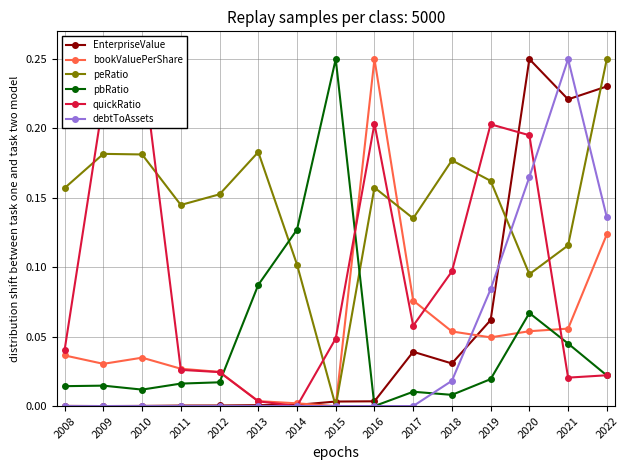

What is the average value of the EnterpriseValue series?

0.1